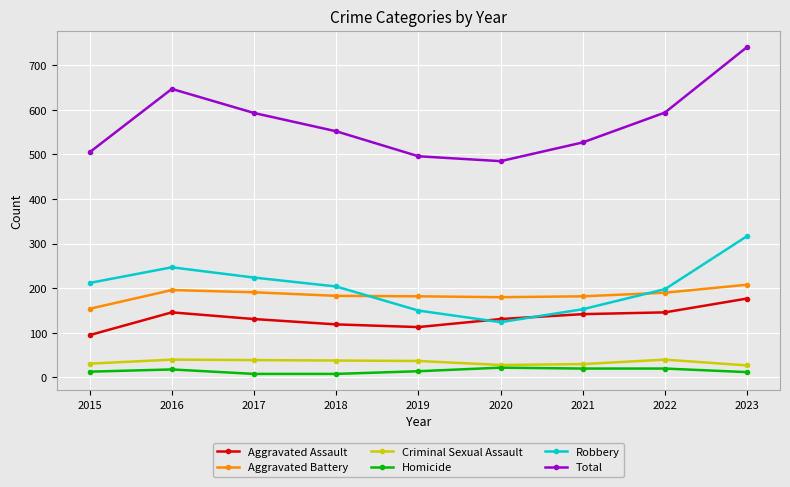

Rank the series by their maximum value, from highest to lowest.

Total, Robbery, Aggravated Battery, Aggravated Assault, Criminal Sexual Assault, Homicide